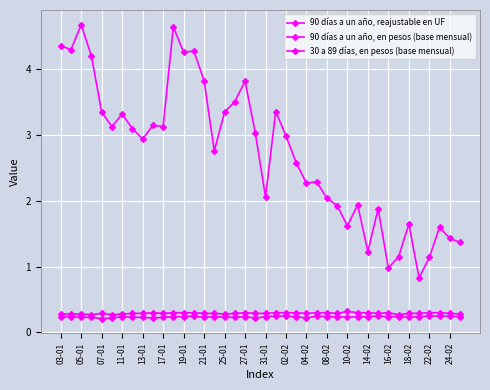

Which series has the largest range (max minus min)?

90 días a un año, reajustable en UF